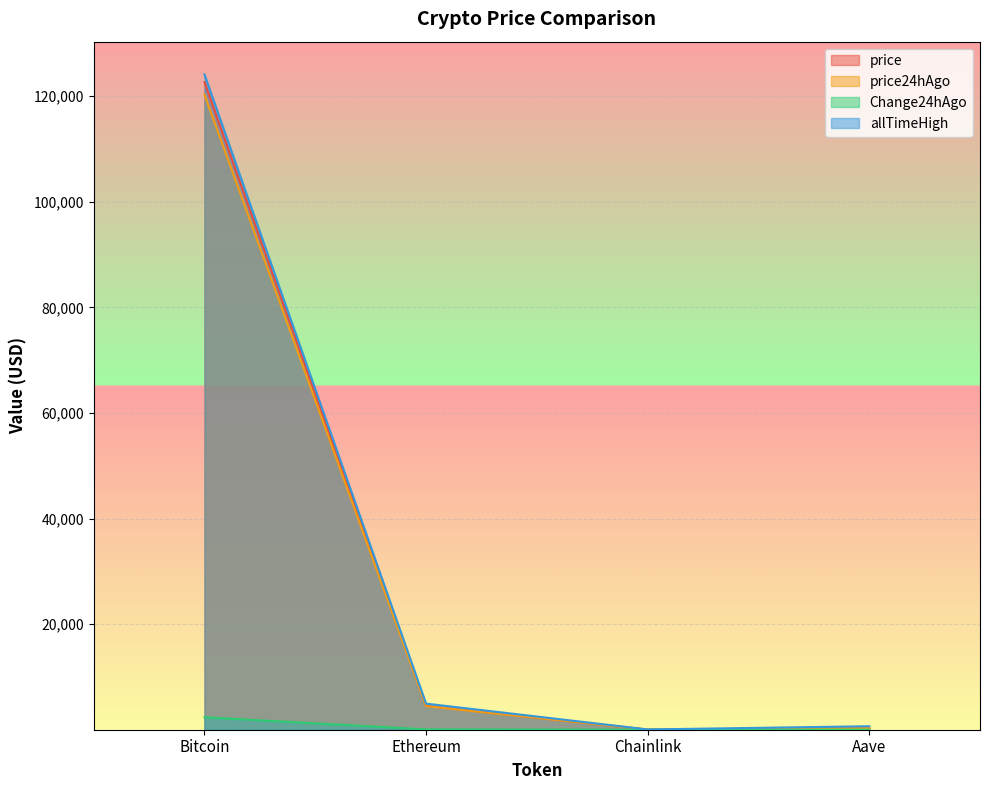

What is the label of the 3rd point from the right?

Ethereum